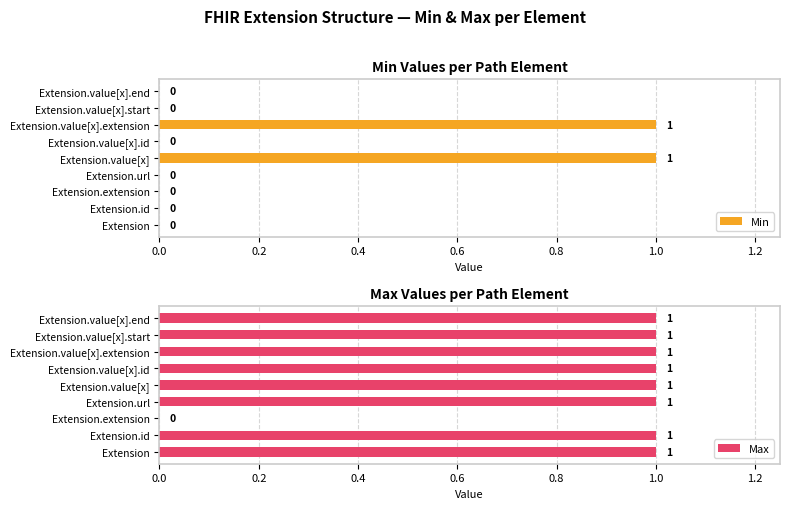

How many positive values does the Min series have?

2